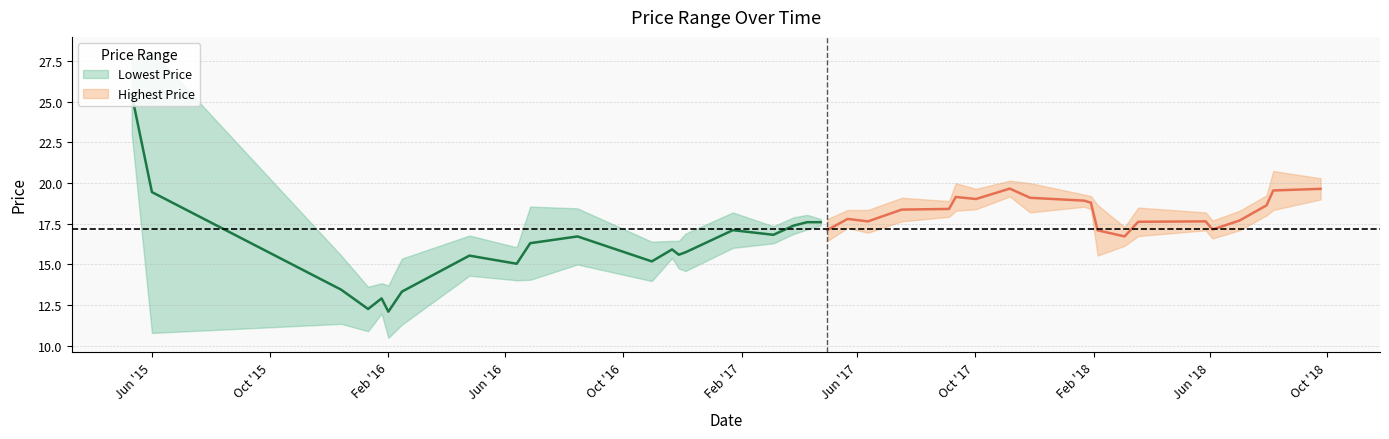

Where do Lowest Price and Highest Price first cross each other?

Oct '15 and Feb '16